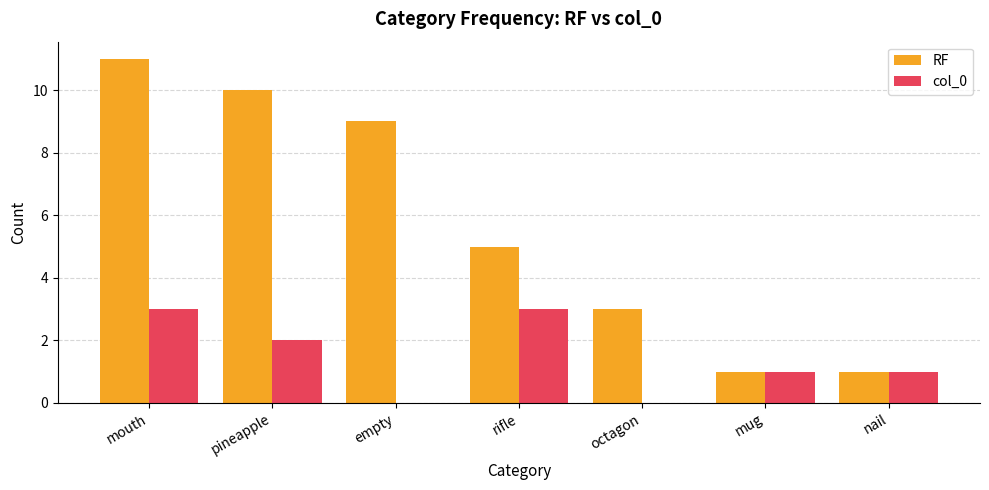

How many groups of bars are there?

7